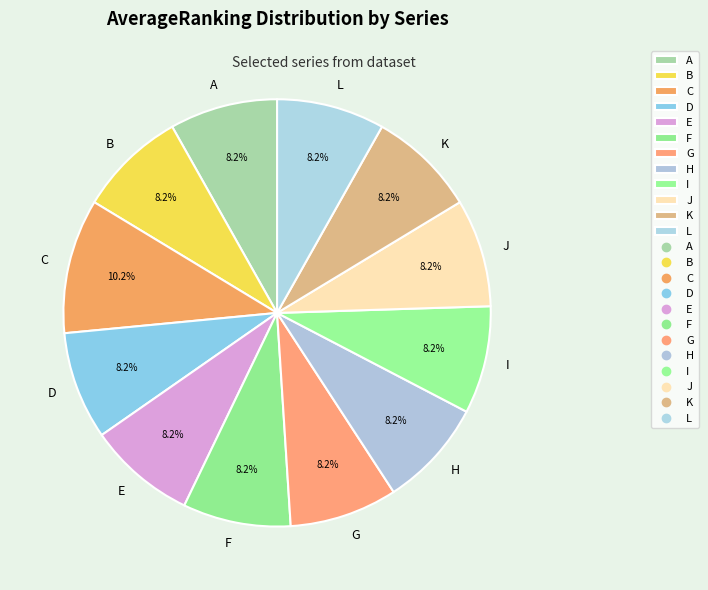

Does any single category account for the majority?

No